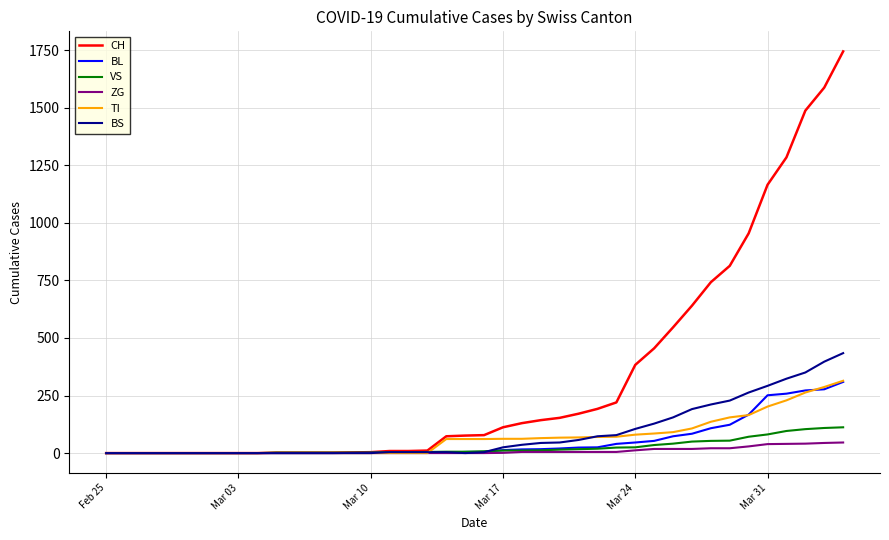

What is the maximum value shown in the chart?

1744